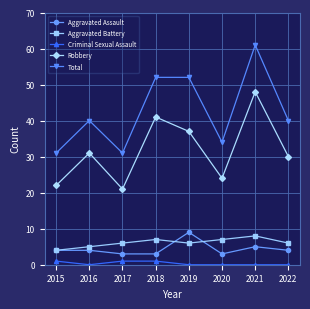

At which category does the chart reach its peak across all series?

2021